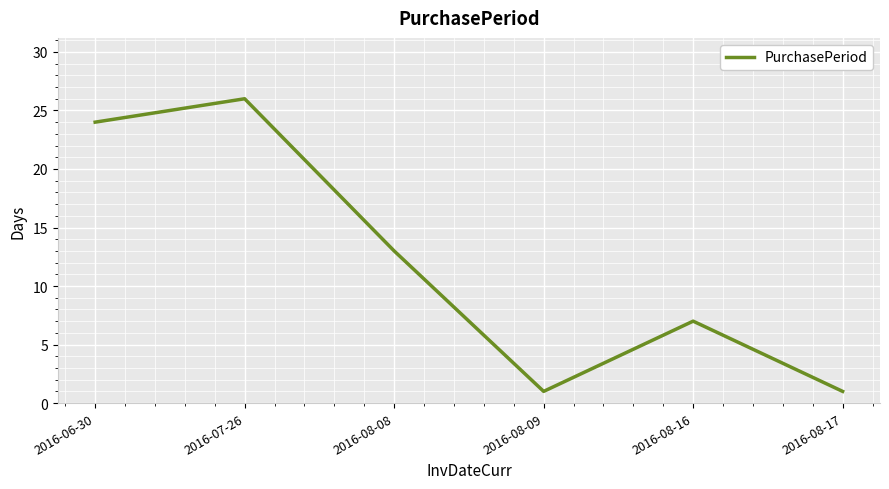

Where is the first local minimum?

2016-08-09